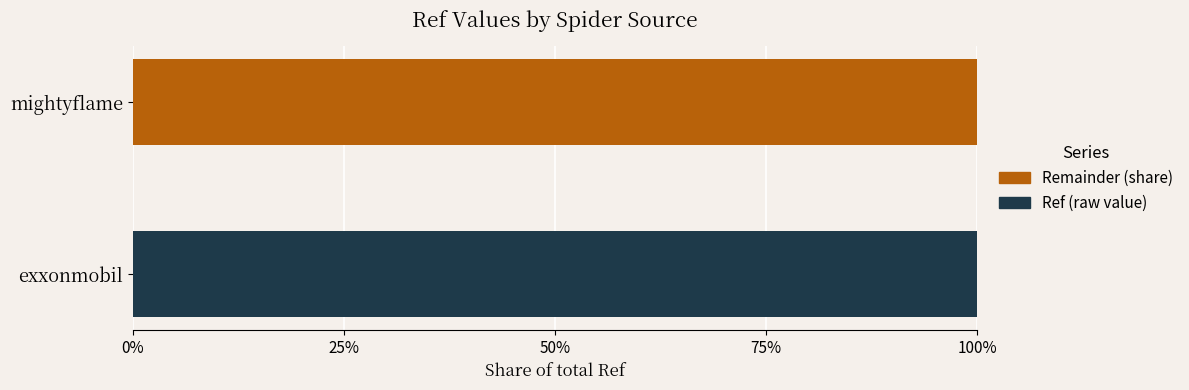

What are all the series names shown in the legend?

Remainder (share), Ref (raw value)